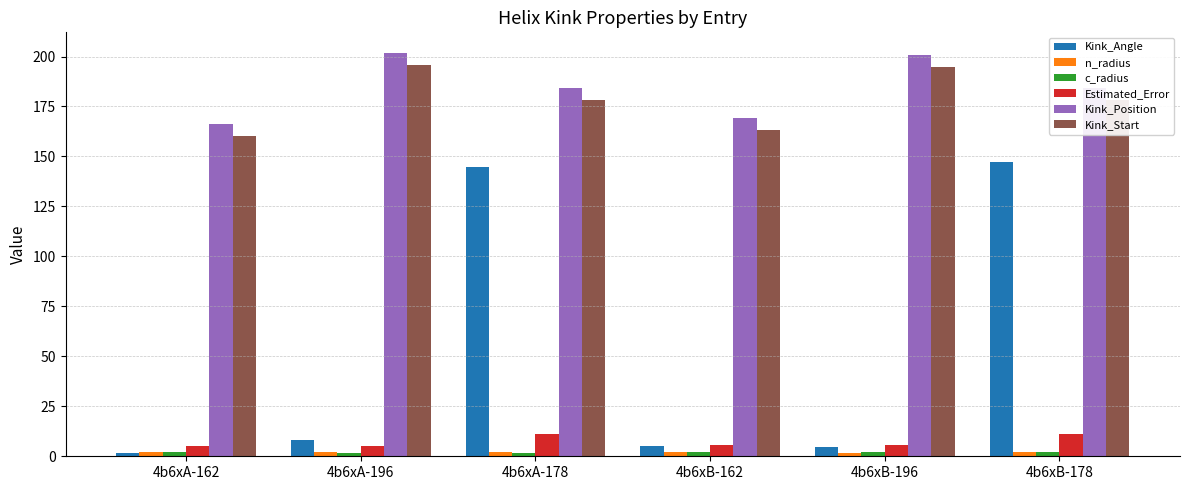

True or false: Kink_Start has a value of 331.8 at 4b6xA-196.

False